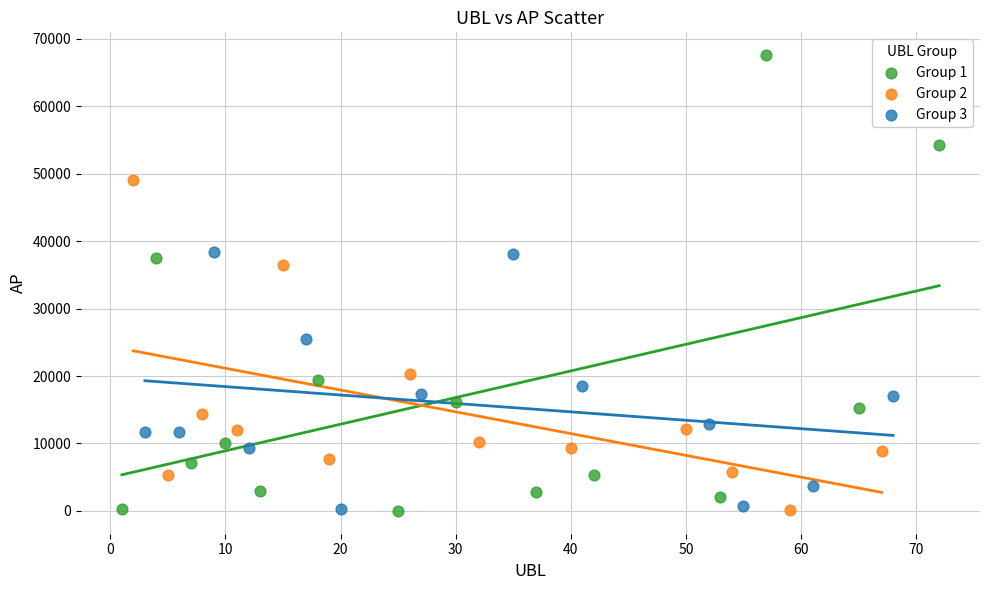

Which series has the widest spread of Y values?

Group 1